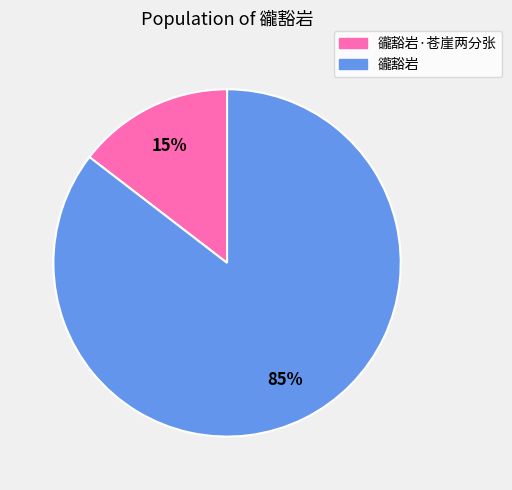

Is there any slice that represents more than half of the pie?

Yes